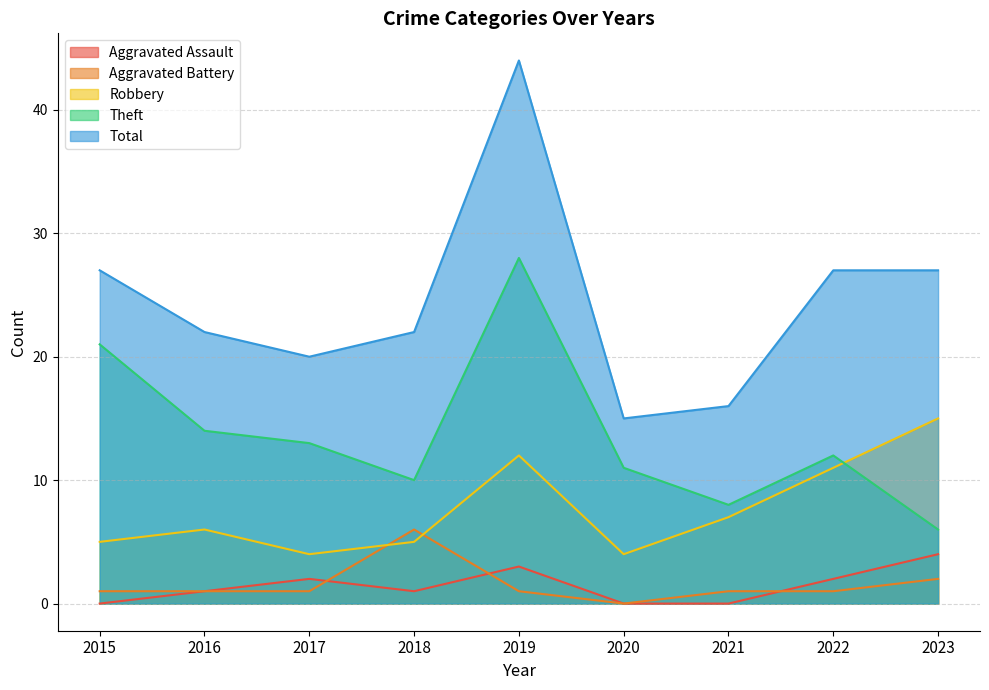

What is the difference between the second highest and minimum values in the Theft series?

15